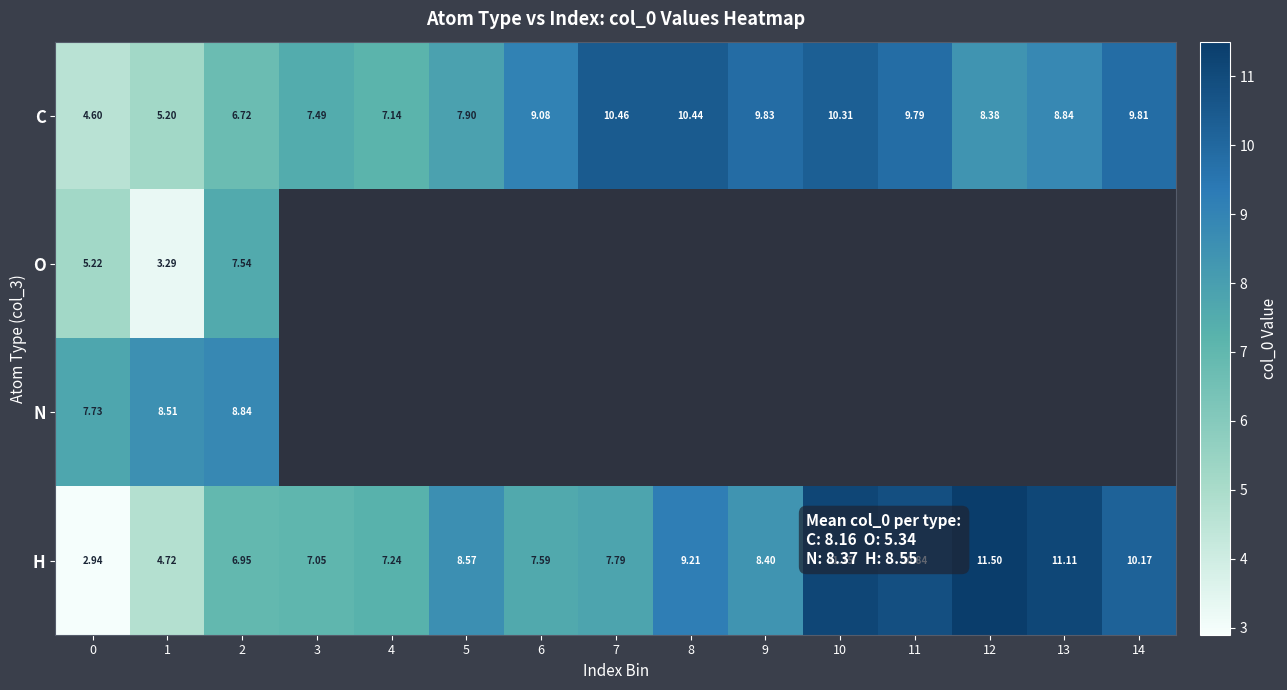

Is the value of N at 2 greater than the value of C at 7?

No